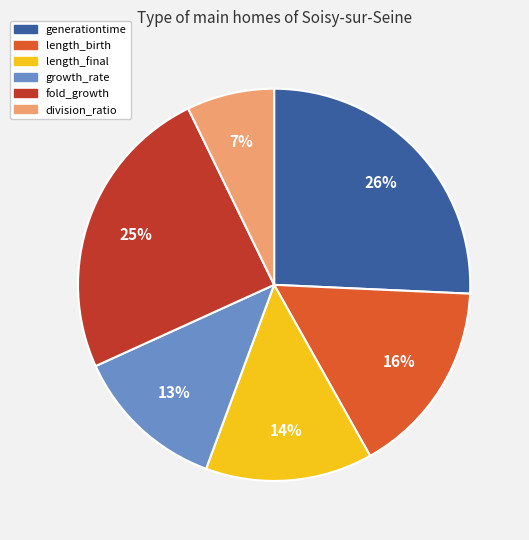

To the nearest percent, what is the average slice percentage?

17%